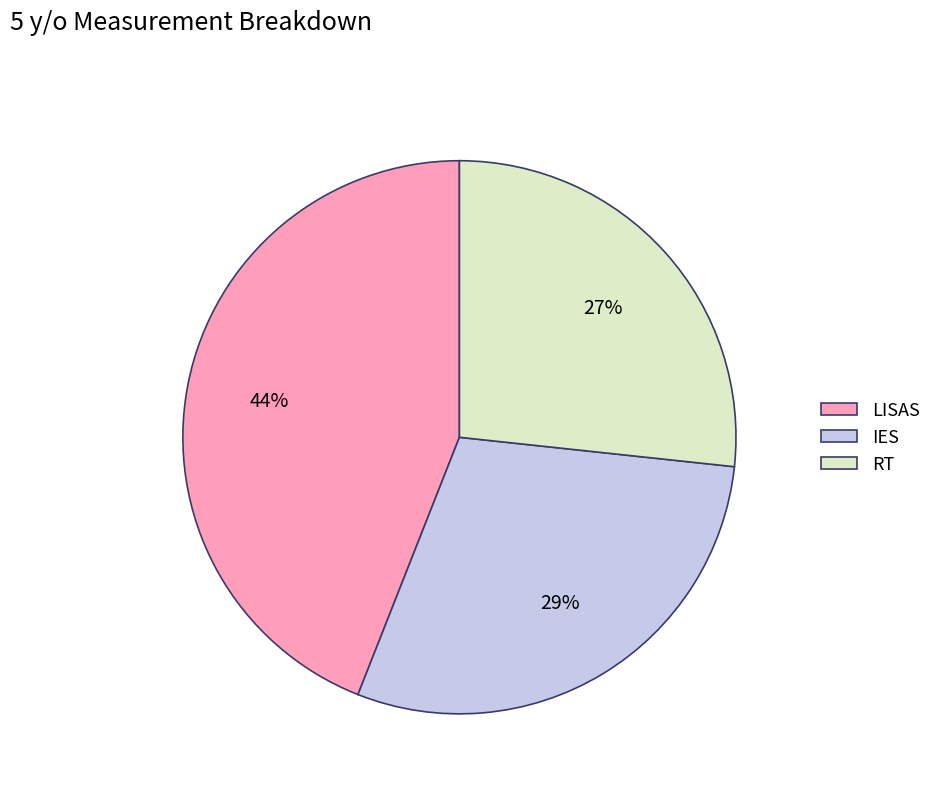

Is the sum of RT and LISAS greater than half?

Yes